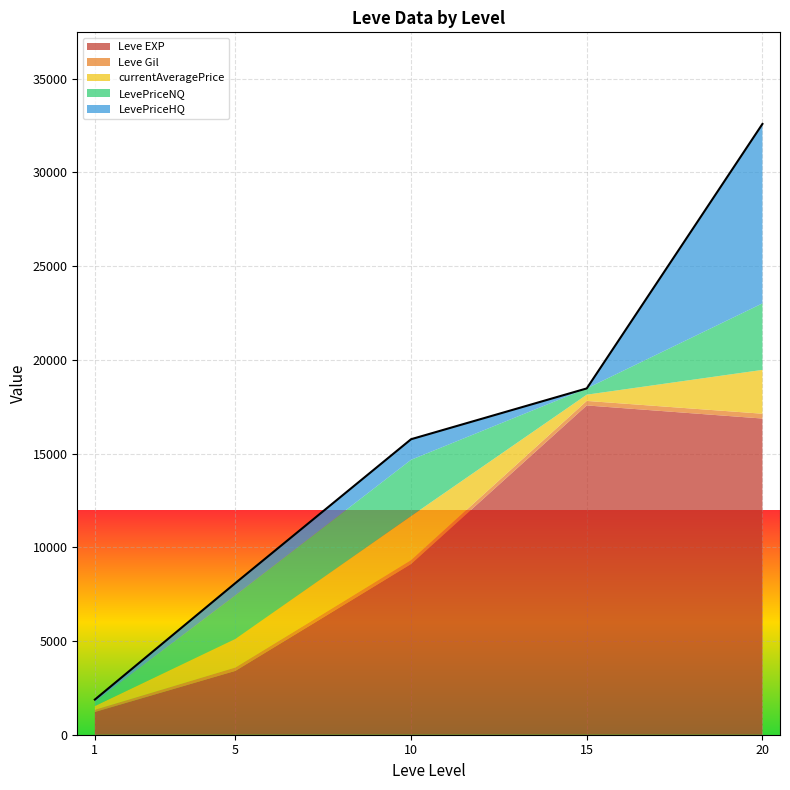

The Leve Gil series shows 58.7 at 15. True or false?

False